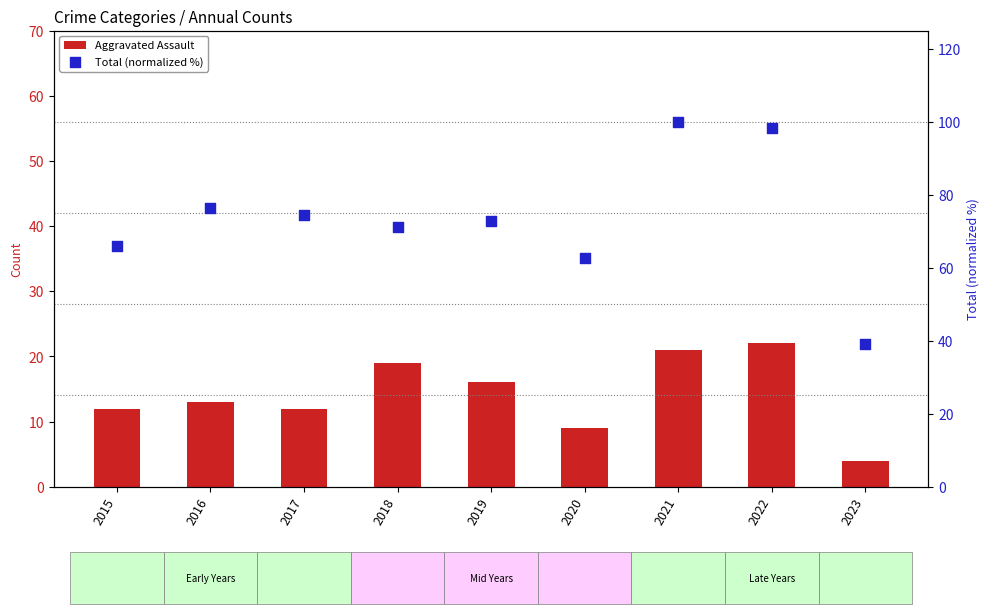

Which series has the largest Y range (max minus min)?

Total (normalized %)